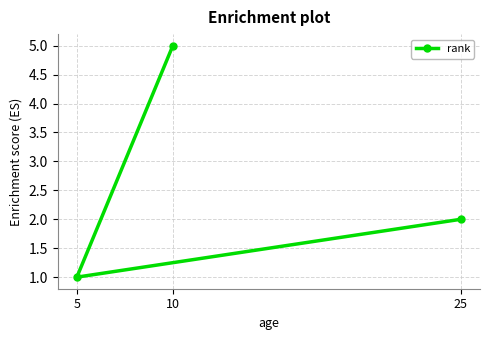

At which label is the value closest to 3?

25